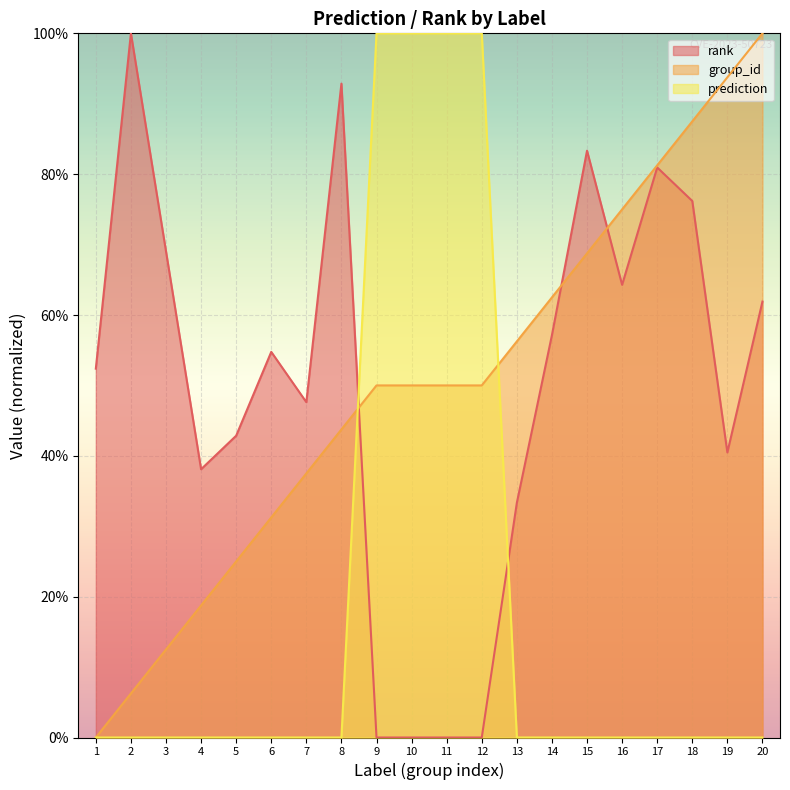

The value of prediction at 16 is 0.0. True or false?

True